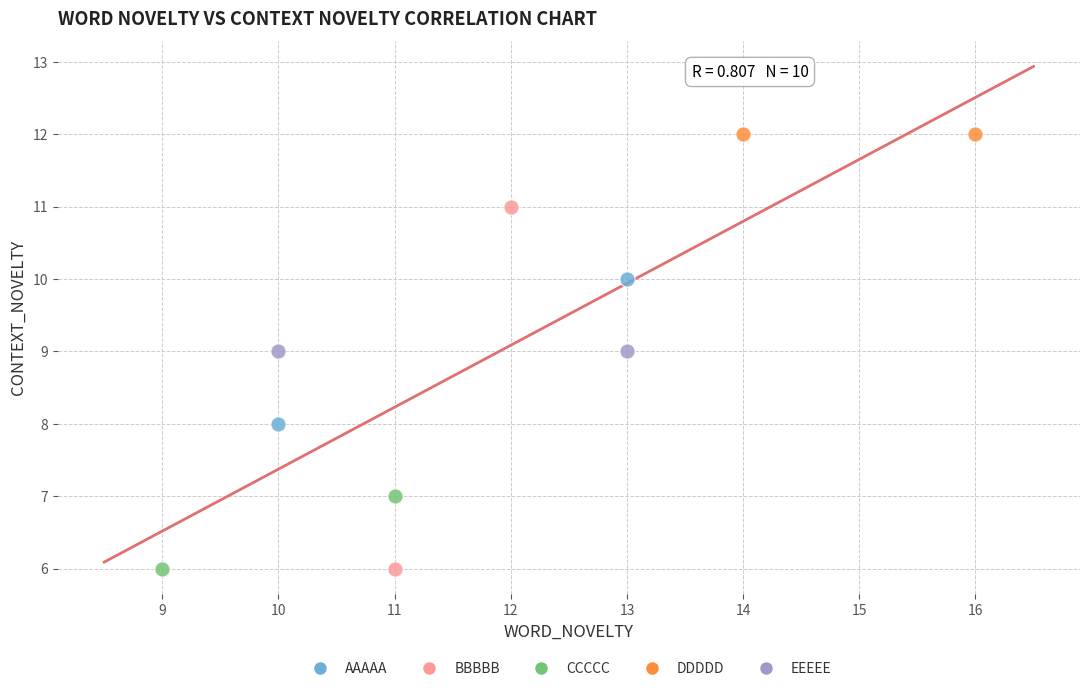

Which series reaches the maximum Y coordinate?

DDDDD